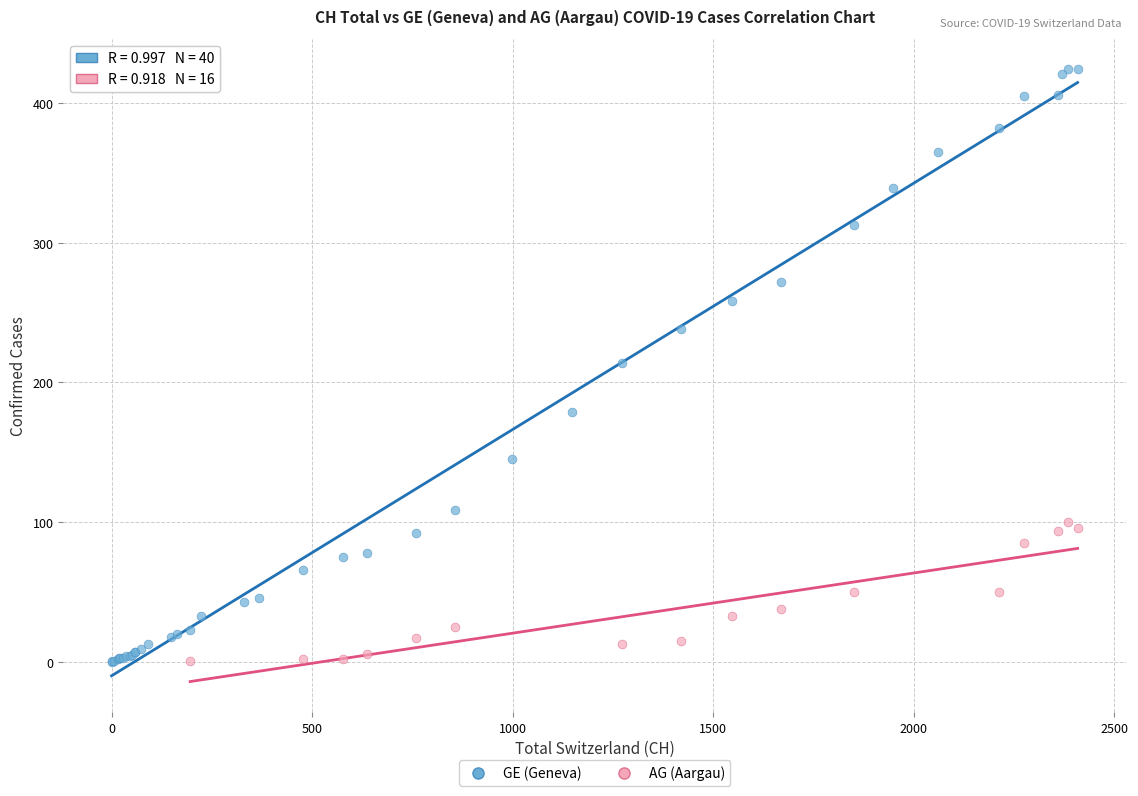

Which series reaches the maximum Y coordinate?

GE (Geneva)